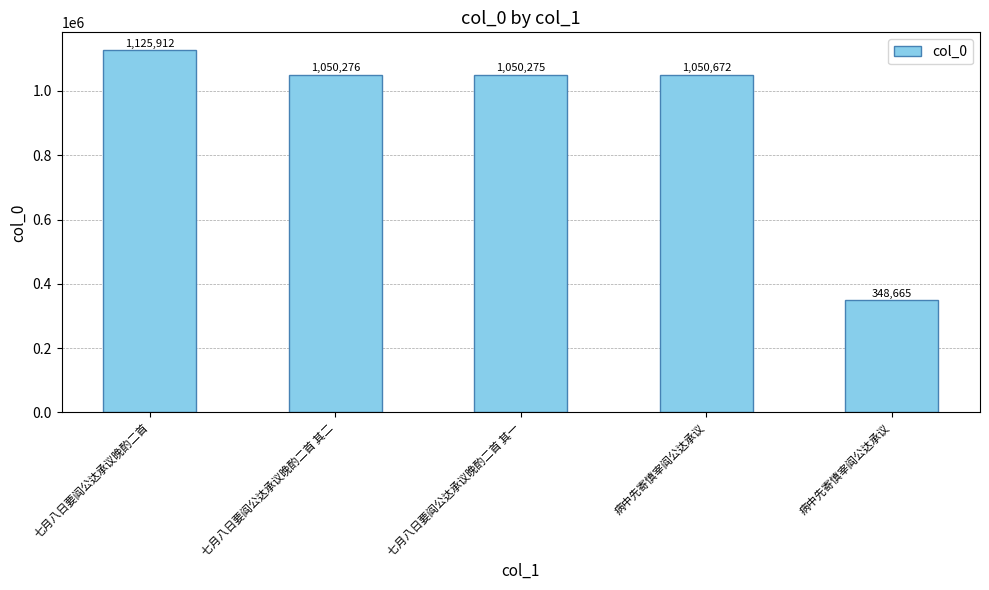

Rank the categories by value from highest to lowest.

七月八日要阎公达承议晚酌二首, 病中先寄慎宰阎公达承议, 七月八日要阎公达承议晚酌二首 其二, 七月八日要阎公达承议晚酌二首 其一, 病中先寄慎宰阎公达承议